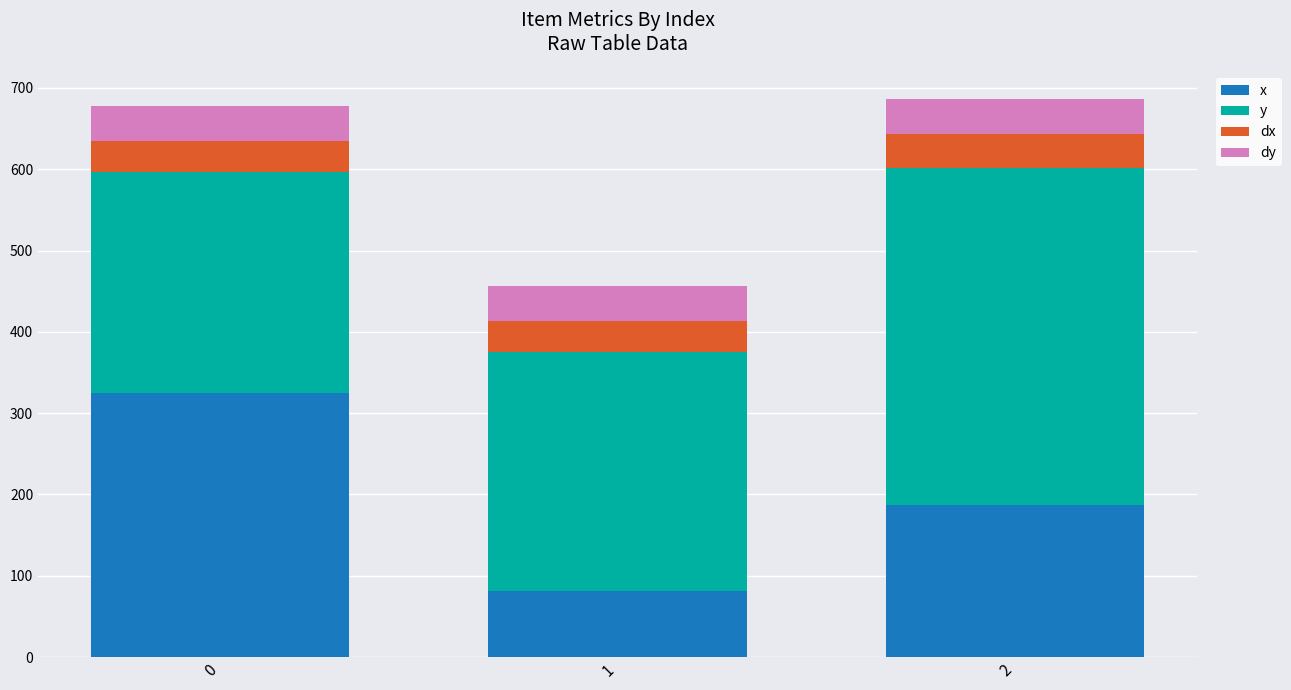

What is the minimum value for x?

81.6